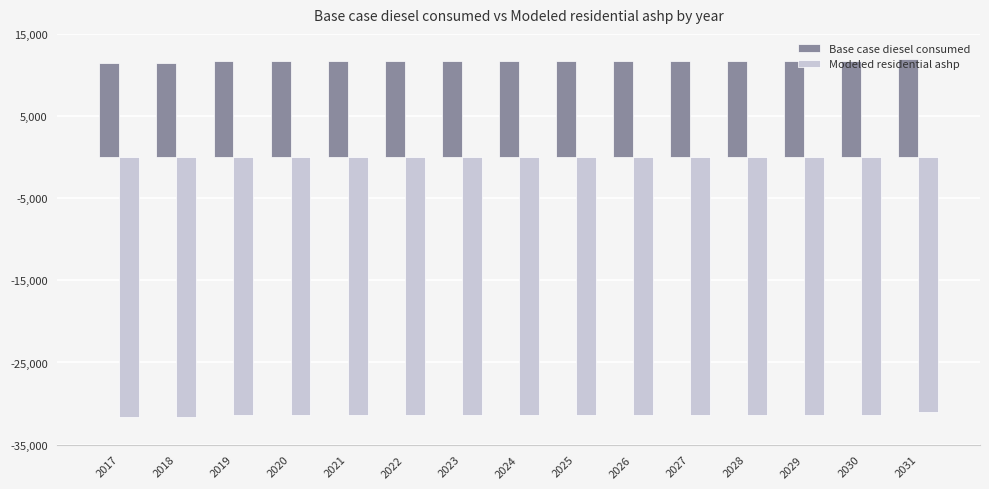

Rank the series at 2020 from highest to lowest value.

Base case diesel consumed, Modeled residential ashp